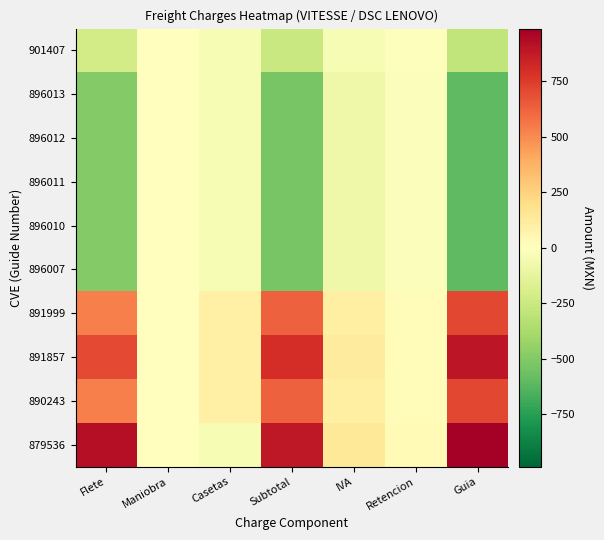

At which category is the sum across all series the highest?

Casetas